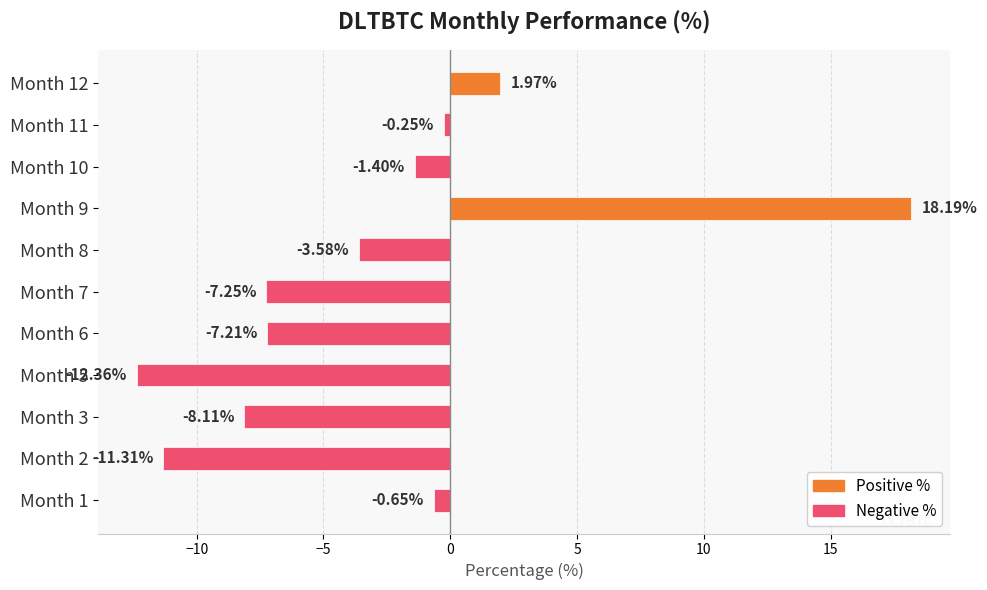

List the labels in order of value, largest first.

Month 9, Month 12, Month 11, Month 1, Month 10, Month 8, Month 6, Month 7, Month 3, Month 2, Month 5